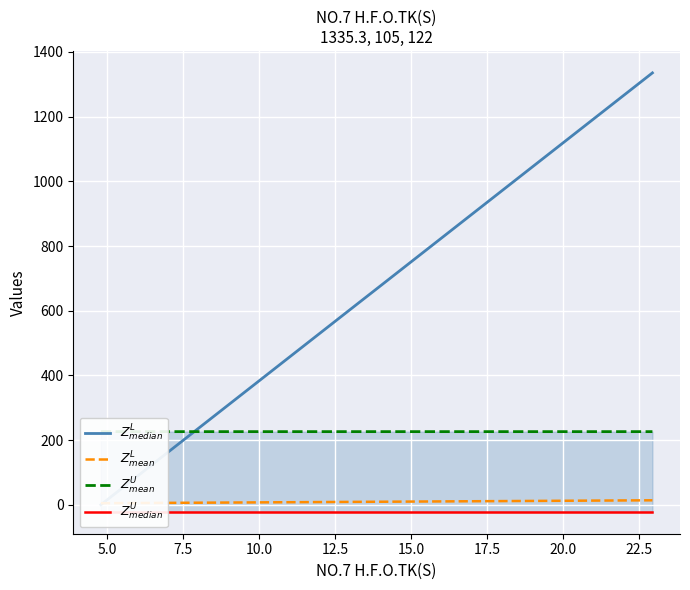

True or false: $Z^L_{mean}$ and $Z^U_{median}$ intersect in this chart.

False